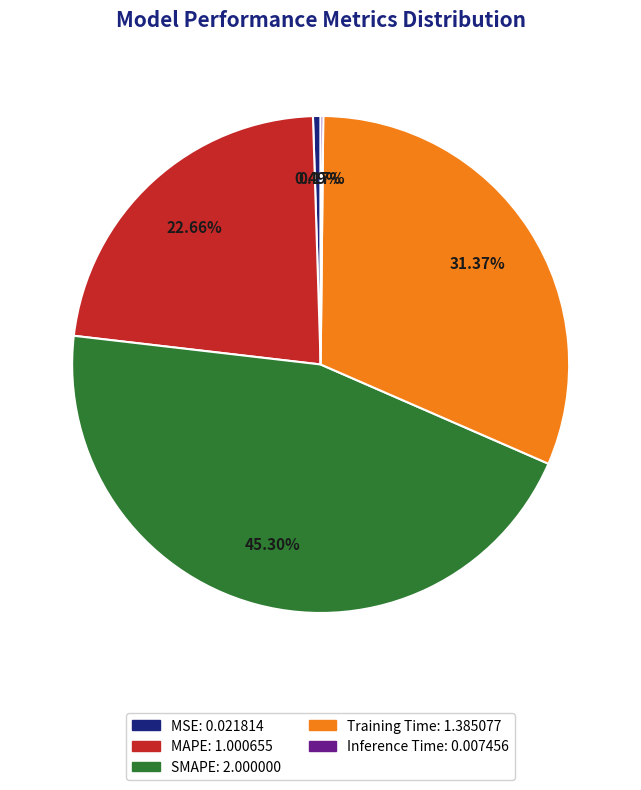

To the nearest percent, what portion does SMAPE represent?

45%